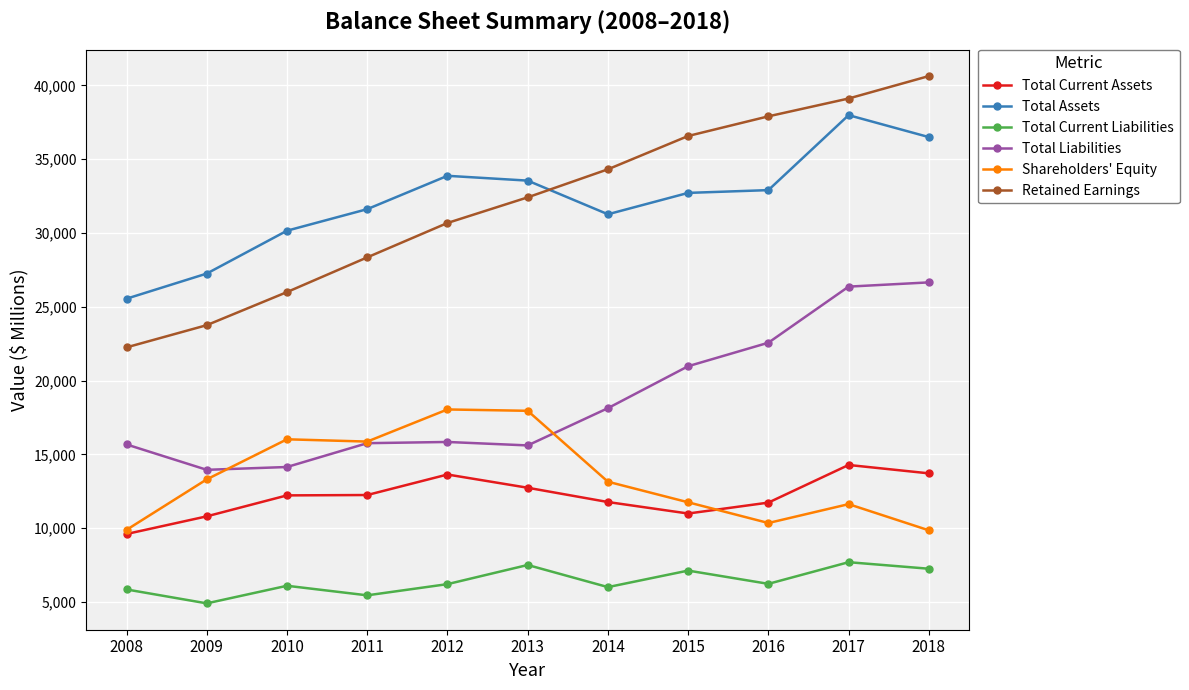

Which series has the largest range (max minus min)?

Retained Earnings